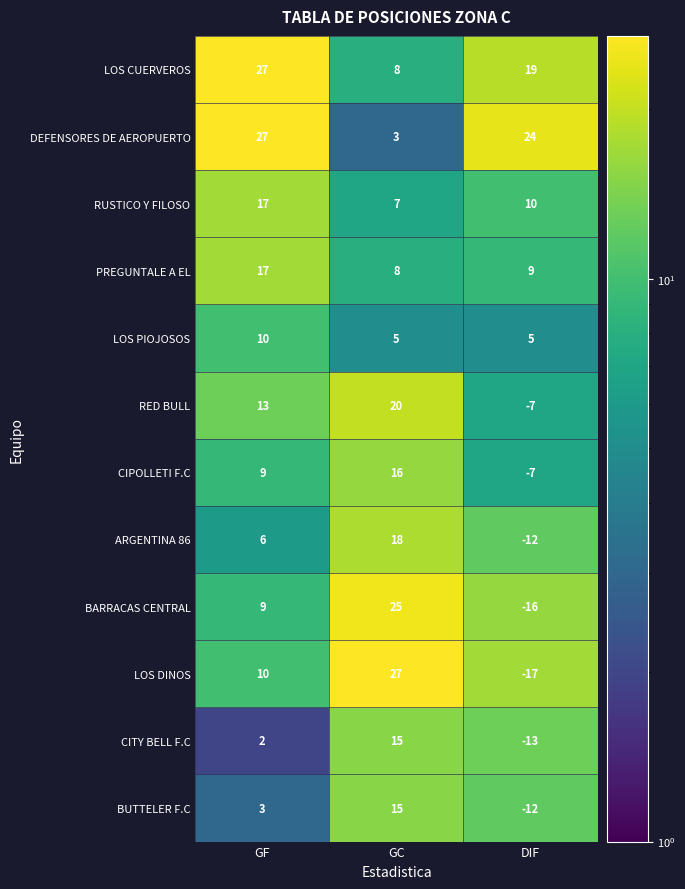

Read the RED BULL value at DIF, to the nearest 10.

-10